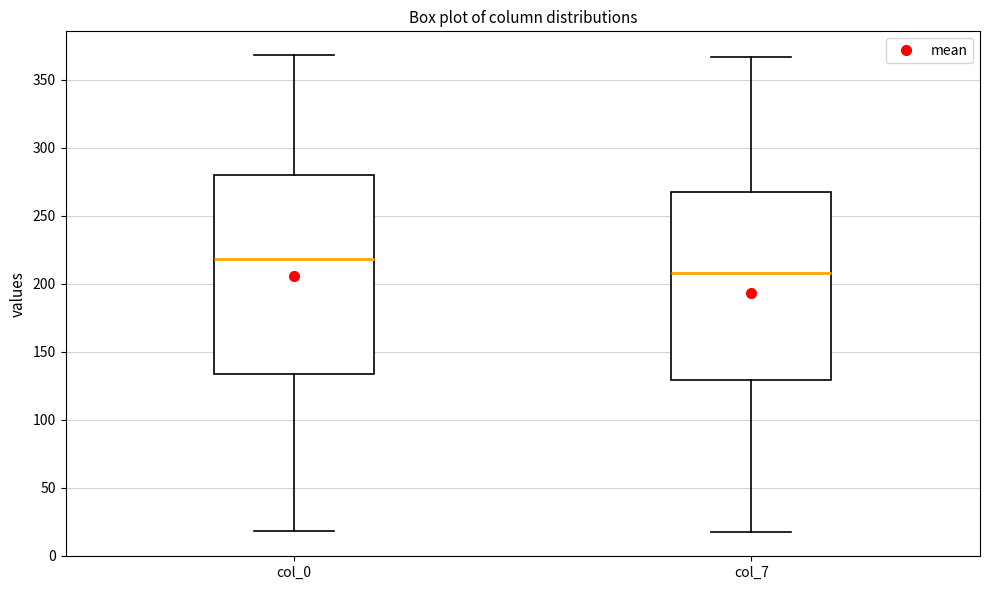

Which box's median line is the highest?

col_0